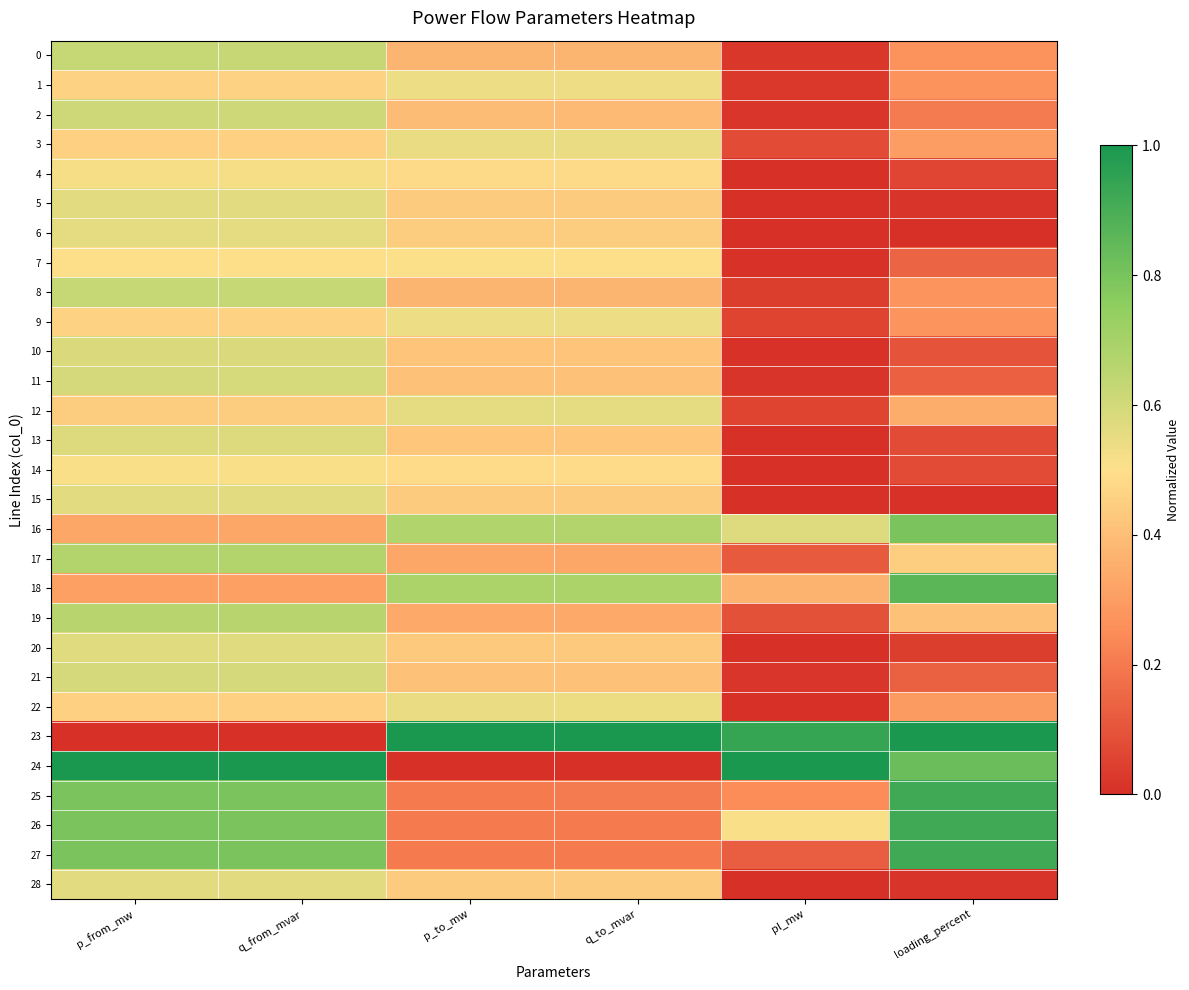

Reading right to left, what are all the values shown in this chart?

0: loading_percent=0.3	pl_mw=0.0	q_to_mvar=0.4	p_to_mw=0.4	q_from_mvar=0.6	p_from_mw=0.6
1: loading_percent=0.3	pl_mw=0.0	q_to_mvar=0.5	p_to_mw=0.5	q_from_mvar=0.5	p_from_mw=0.5
2: loading_percent=0.2	pl_mw=0.0	q_to_mvar=0.4	p_to_mw=0.4	q_from_mvar=0.6	p_from_mw=0.6
3: loading_percent=0.3	pl_mw=0.1	q_to_mvar=0.5	p_to_mw=0.5	q_from_mvar=0.5	p_from_mw=0.5
4: loading_percent=0.1	pl_mw=0.0	q_to_mvar=0.5	p_to_mw=0.5	q_from_mvar=0.5	p_from_mw=0.5
5: loading_percent=0.0	pl_mw=0.0	q_to_mvar=0.4	p_to_mw=0.4	q_from_mvar=0.6	p_from_mw=0.6
6: loading_percent=0.0	pl_mw=0.0	q_to_mvar=0.4	p_to_mw=0.4	q_from_mvar=0.6	p_from_mw=0.6
7: loading_percent=0.1	pl_mw=0.0	q_to_mvar=0.5	p_to_mw=0.5	q_from_mvar=0.5	p_from_mw=0.5
8: loading_percent=0.3	pl_mw=0.0	q_to_mvar=0.4	p_to_mw=0.4	q_from_mvar=0.6	p_from_mw=0.6
9: loading_percent=0.3	pl_mw=0.1	q_to_mvar=0.5	p_to_mw=0.5	q_from_mvar=0.5	p_from_mw=0.5
10: loading_percent=0.1	pl_mw=0.0	q_to_mvar=0.4	p_to_mw=0.4	q_from_mvar=0.6	p_from_mw=0.6
11: loading_percent=0.1	pl_mw=0.0	q_to_mvar=0.4	p_to_mw=0.4	q_from_mvar=0.6	p_from_mw=0.6
12: loading_percent=0.3	pl_mw=0.1	q_to_mvar=0.6	p_to_mw=0.6	q_from_mvar=0.4	p_from_mw=0.4
13: loading_percent=0.1	pl_mw=0.0	q_to_mvar=0.4	p_to_mw=0.4	q_from_mvar=0.6	p_from_mw=0.6
14: loading_percent=0.1	pl_mw=0.0	q_to_mvar=0.5	p_to_mw=0.5	q_from_mvar=0.5	p_from_mw=0.5
15: loading_percent=0.0	pl_mw=0.0	q_to_mvar=0.4	p_to_mw=0.4	q_from_mvar=0.6	p_from_mw=0.6
16: loading_percent=0.8	pl_mw=0.6	q_to_mvar=0.7	p_to_mw=0.7	q_from_mvar=0.3	p_from_mw=0.3
17: loading_percent=0.4	pl_mw=0.1	q_to_mvar=0.3	p_to_mw=0.3	q_from_mvar=0.7	p_from_mw=0.7
18: loading_percent=0.9	pl_mw=0.4	q_to_mvar=0.7	p_to_mw=0.7	q_from_mvar=0.3	p_from_mw=0.3
19: loading_percent=0.4	pl_mw=0.1	q_to_mvar=0.3	p_to_mw=0.3	q_from_mvar=0.7	p_from_mw=0.7
20: loading_percent=0.0	pl_mw=0.0	q_to_mvar=0.4	p_to_mw=0.4	q_from_mvar=0.6	p_from_mw=0.6
21: loading_percent=0.1	pl_mw=0.0	q_to_mvar=0.4	p_to_mw=0.4	q_from_mvar=0.6	p_from_mw=0.6
22: loading_percent=0.3	pl_mw=0.0	q_to_mvar=0.5	p_to_mw=0.5	q_from_mvar=0.5	p_from_mw=0.5
23: loading_percent=1.0	pl_mw=0.9	q_to_mvar=1.0	p_to_mw=1.0	q_from_mvar=0.0	p_from_mw=0.0
24: loading_percent=0.8	pl_mw=1.0	q_to_mvar=0.0	p_to_mw=0.0	q_from_mvar=1.0	p_from_mw=1.0
25: loading_percent=0.9	pl_mw=0.3	q_to_mvar=0.2	p_to_mw=0.2	q_from_mvar=0.8	p_from_mw=0.8
26: loading_percent=0.9	pl_mw=0.5	q_to_mvar=0.2	p_to_mw=0.2	q_from_mvar=0.8	p_from_mw=0.8
27: loading_percent=0.9	pl_mw=0.1	q_to_mvar=0.2	p_to_mw=0.2	q_from_mvar=0.8	p_from_mw=0.8
28: loading_percent=0.0	pl_mw=0.0	q_to_mvar=0.4	p_to_mw=0.4	q_from_mvar=0.6	p_from_mw=0.6